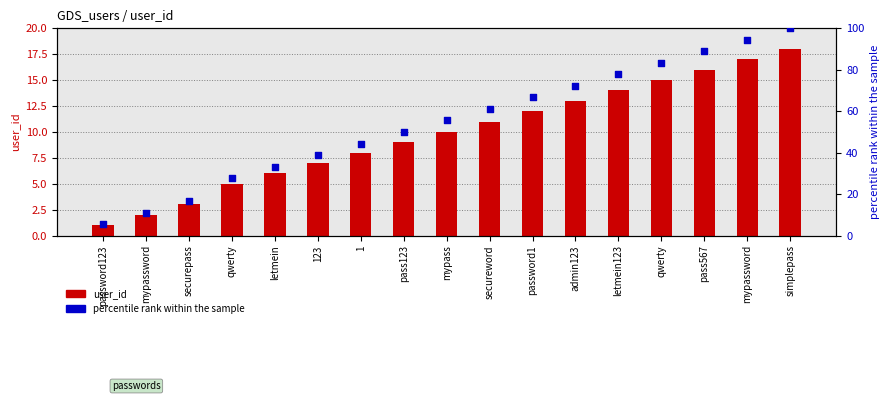

At how many categories does at least one series exceed 65?

7